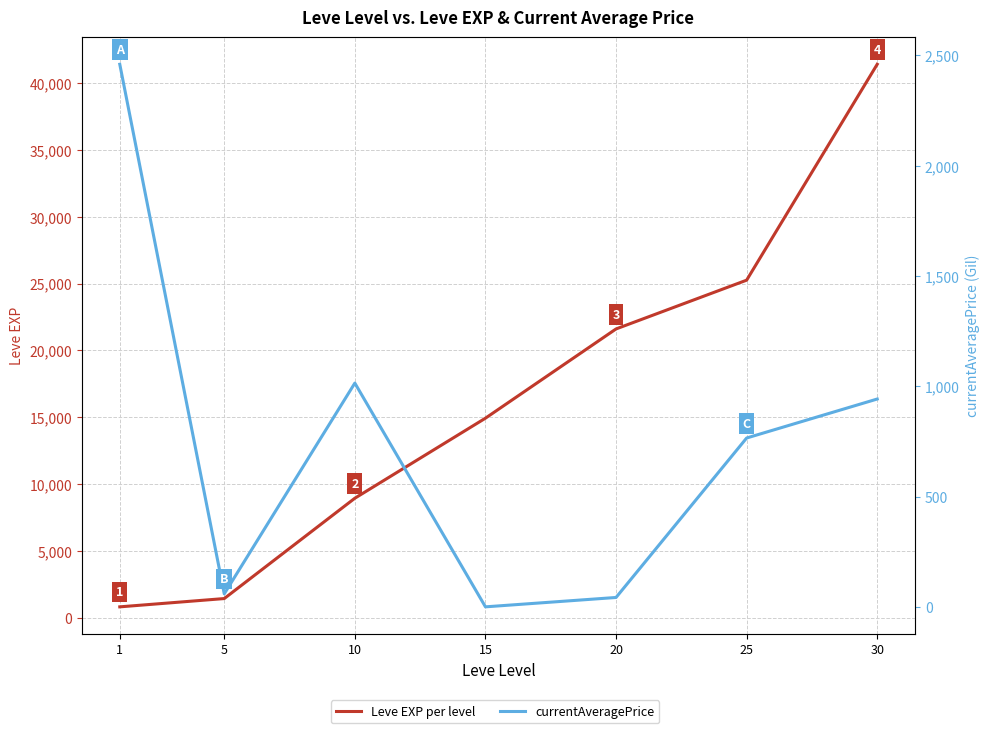

Does the chart display data point markers on the line(s)?

No